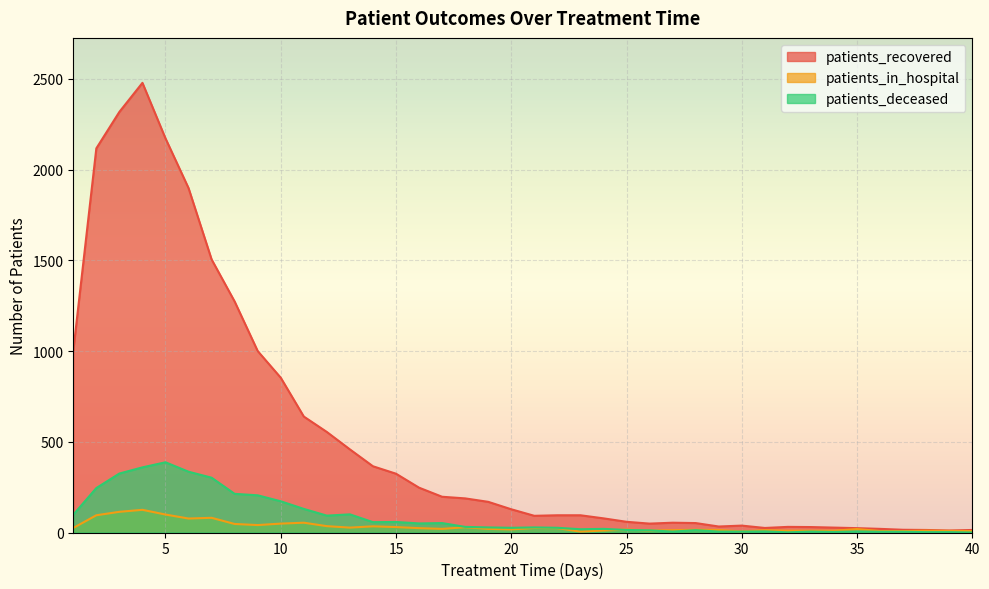

At which category does patients_in_hospital reach its first local valley?

6